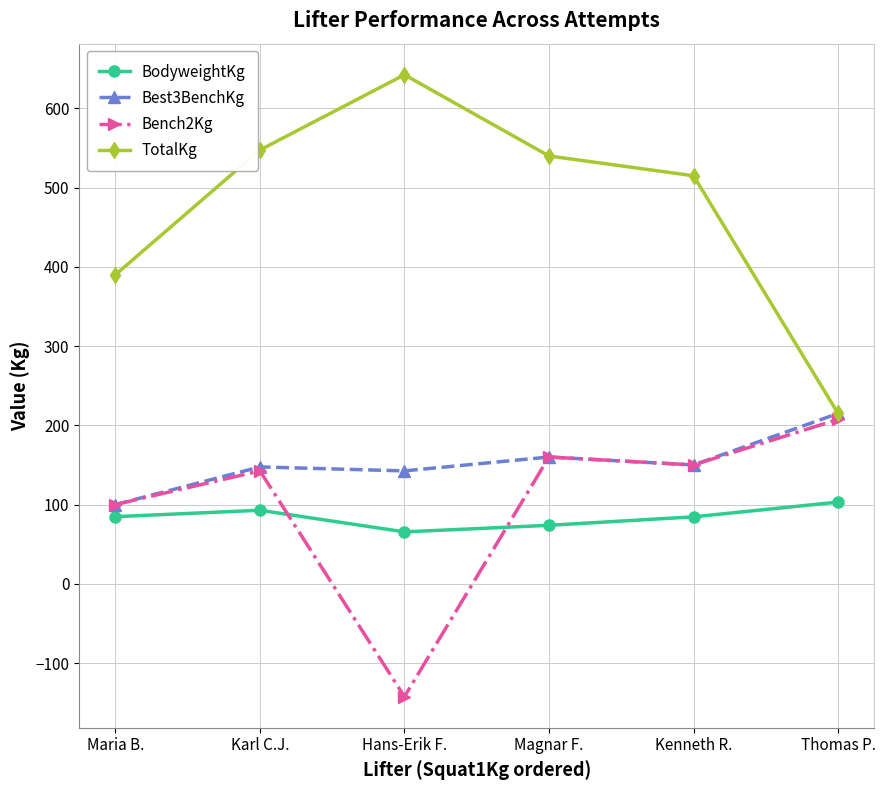

Which series has the largest range (max minus min)?

TotalKg